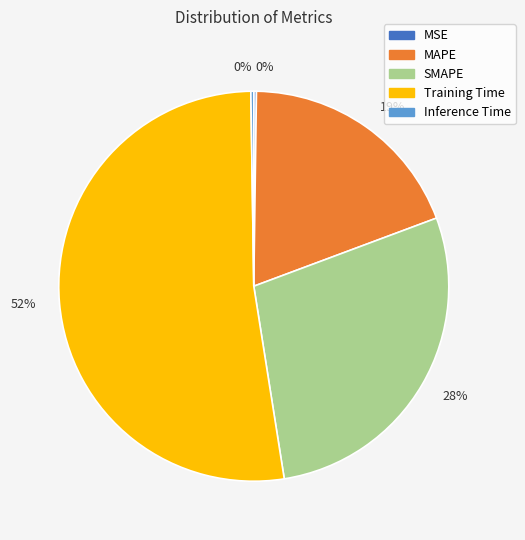

What is the largest slice in the pie chart?

Training Time